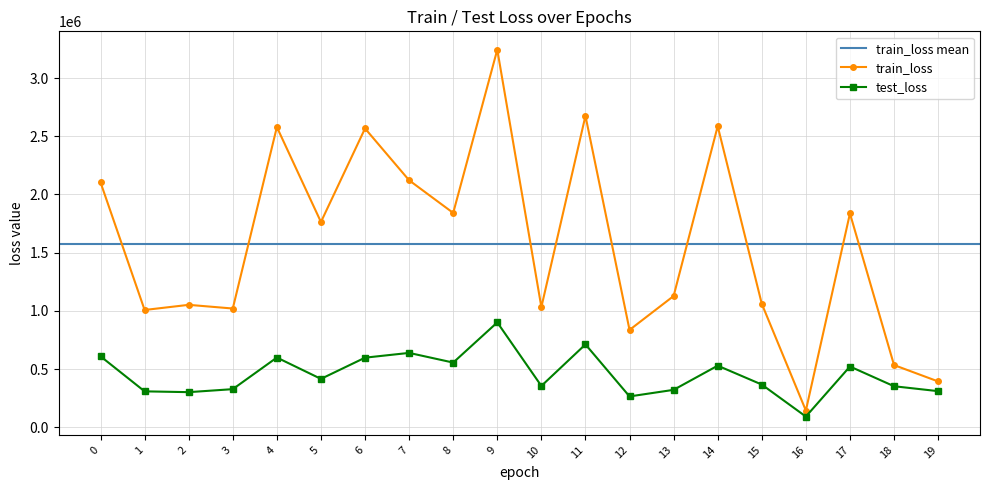

What is the value of the test_loss point at the 1st from the left?

610206.3